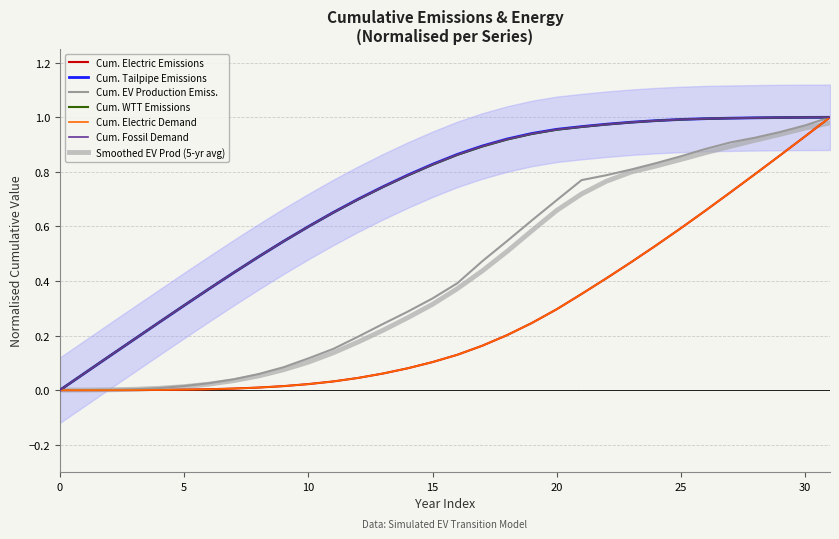

Reading left to right, list all the values displayed in this chart.

cum_electric: 0.0	0.0	0.0	0.0	0.0	0.0	0.0	0.0	0.0	0.0	0.0	0.0	0.0	0.1	0.1	0.1	0.1	0.2	0.2	0.2	0.3	0.4	0.4	0.5	0.5	0.6	0.7	0.7	0.8	0.9	0.9	1.0
cum_tailpipe: 0.0	0.1	0.1	0.2	0.2	0.3	0.4	0.4	0.5	0.5	0.6	0.7	0.7	0.7	0.8	0.8	0.9	0.9	0.9	0.9	1.0	1.0	1.0	1.0	1.0	1.0	1.0	1.0	1.0	1.0	1.0	1.0
cum_ev_prod: 0.0	0.0	0.0	0.0	0.0	0.0	0.0	0.0	0.1	0.1	0.1	0.2	0.2	0.2	0.3	0.3	0.4	0.5	0.5	0.6	0.7	0.8	0.8	0.8	0.8	0.9	0.9	0.9	0.9	0.9	1.0	1.0
cum_wtt_emiss: 0.0	0.1	0.1	0.2	0.2	0.3	0.4	0.4	0.5	0.5	0.6	0.7	0.7	0.7	0.8	0.8	0.9	0.9	0.9	0.9	1.0	1.0	1.0	1.0	1.0	1.0	1.0	1.0	1.0	1.0	1.0	1.0
cum_elec: 0.0	0.0	0.0	0.0	0.0	0.0	0.0	0.0	0.0	0.0	0.0	0.0	0.0	0.1	0.1	0.1	0.1	0.2	0.2	0.2	0.3	0.4	0.4	0.5	0.5	0.6	0.7	0.7	0.8	0.9	0.9	1.0
cum_foss: 0.0	0.1	0.1	0.2	0.2	0.3	0.4	0.4	0.5	0.5	0.6	0.7	0.7	0.7	0.8	0.8	0.9	0.9	0.9	0.9	1.0	1.0	1.0	1.0	1.0	1.0	1.0	1.0	1.0	1.0	1.0	1.0